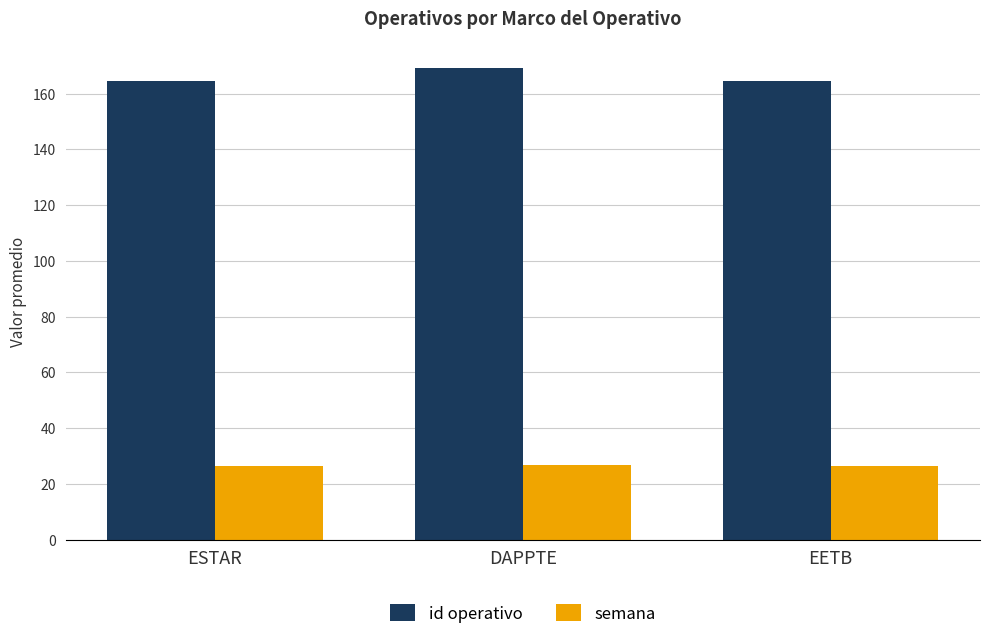

At which category is the sum across all series the highest?

DAPPTE